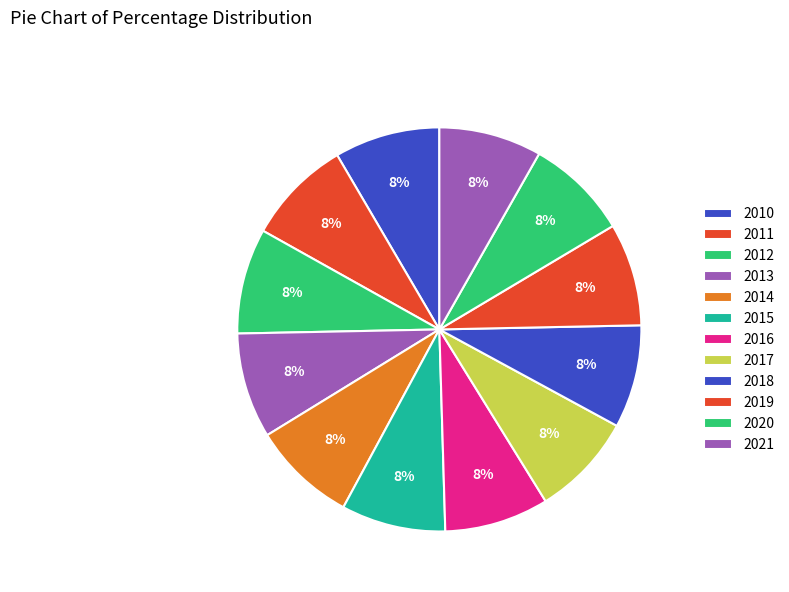

What percentage is NOT represented by 2014?

91.6%